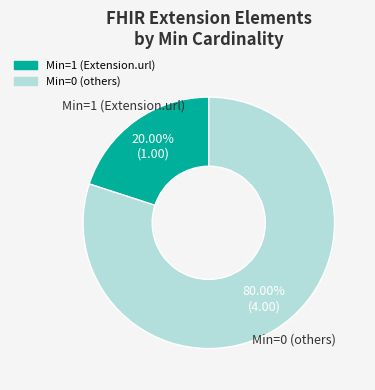

Rank the categories by value from highest to lowest.

Min=0 (others), Min=1 (Extension.url)